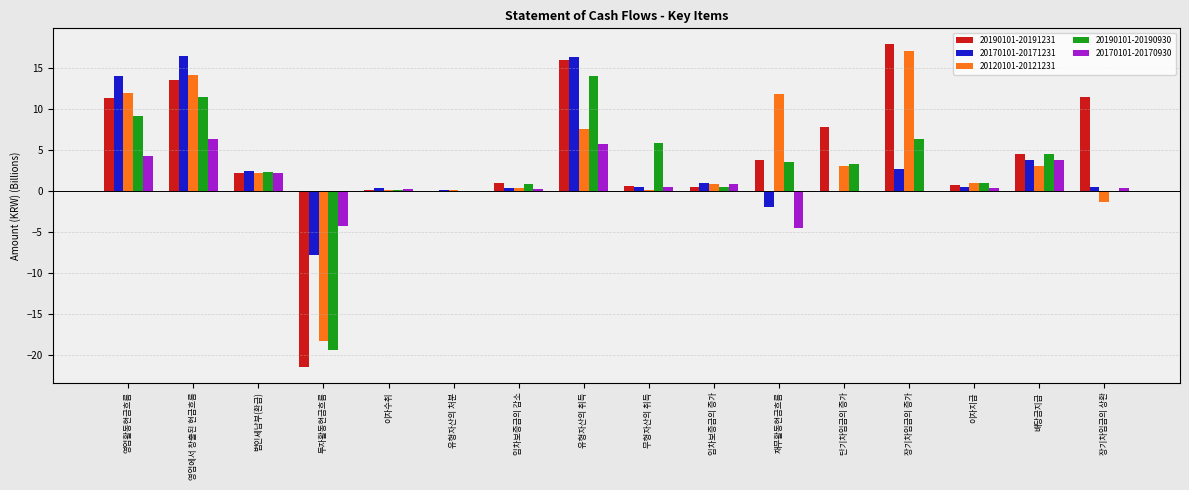

What is the difference between the 20170101-20171231 values at 이자수취 and 영업에서 창출된 현금흐름?

16.1